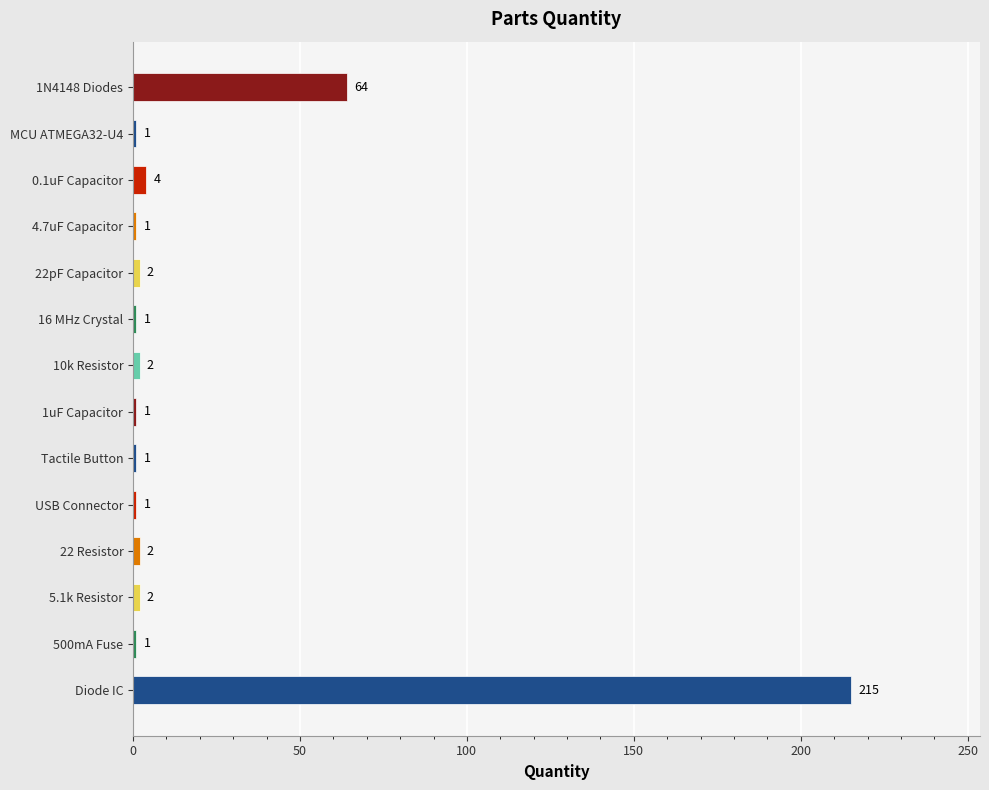

What is the average value?

21